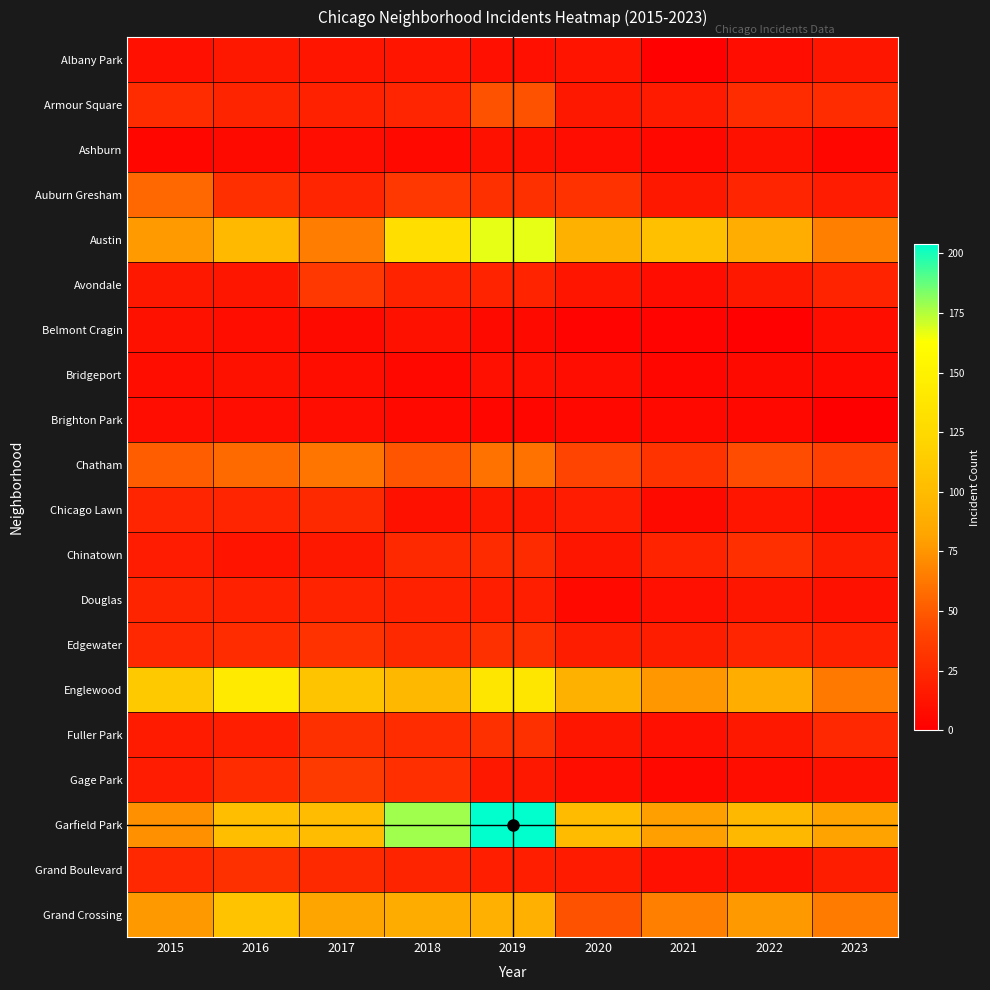

Reading left to right, what are all the values shown in this chart?

Albany Park: 2015=10	2016=15	2017=13	2018=13	2019=10	2020=12	2021=1	2022=8	2023=14
Armour Square: 2015=27	2016=22	2017=20	2018=23	2019=47	2020=15	2021=16	2022=27	2023=27
Ashburn: 2015=4	2016=7	2017=8	2018=6	2019=11	2020=8	2021=5	2022=11	2023=4
Auburn Gresham: 2015=56	2016=28	2017=23	2018=33	2019=29	2020=30	2021=15	2022=23	2023=17
Austin: 2015=78	2016=99	2017=65	2018=130	2019=167	2020=92	2021=104	2022=89	2023=66
Avondale: 2015=15	2016=14	2017=33	2018=21	2019=21	2020=13	2021=8	2022=15	2023=21
Belmont Cragin: 2015=11	2016=9	2017=7	2018=11	2019=7	2020=3	2021=3	2022=1	2023=9
Bridgeport: 2015=9	2016=11	2017=9	2018=5	2019=10	2020=8	2021=4	2022=7	2023=6
Brighton Park: 2015=8	2016=8	2017=8	2018=6	2019=4	2020=5	2021=6	2022=5	2023=0
Chatham: 2015=51	2016=57	2017=62	2018=48	2019=60	2020=40	2021=31	2022=44	2023=39
Chicago Lawn: 2015=23	2016=23	2017=25	2018=11	2019=15	2020=17	2021=7	2022=13	2023=8
Chinatown: 2015=17	2016=12	2017=15	2018=25	2019=26	2020=14	2021=21	2022=28	2023=18
Douglas: 2015=22	2016=20	2017=21	2018=20	2019=19	2020=6	2021=10	2022=14	2023=11
Edgewater: 2015=24	2016=27	2017=30	2018=25	2019=29	2020=18	2021=18	2022=23	2023=20
Englewood: 2015=111	2016=142	2017=107	2018=98	2019=138	2020=92	2021=76	2022=90	2023=63
Fuller Park: 2015=16	2016=19	2017=29	2018=27	2019=29	2020=14	2021=10	2022=15	2023=24
Gage Park: 2015=17	2016=27	2017=35	2018=28	2019=15	2020=9	2021=5	2022=9	2023=11
Garfield Park: 2015=73	2016=103	2017=101	2018=178	2019=204	2020=100	2021=79	2022=98	2023=81
Grand Boulevard: 2015=24	2016=29	2017=25	2018=22	2019=19	2020=16	2021=10	2022=11	2023=18
Grand Crossing: 2015=77	2016=106	2017=82	2018=88	2019=91	2020=47	2021=66	2022=77	2023=64